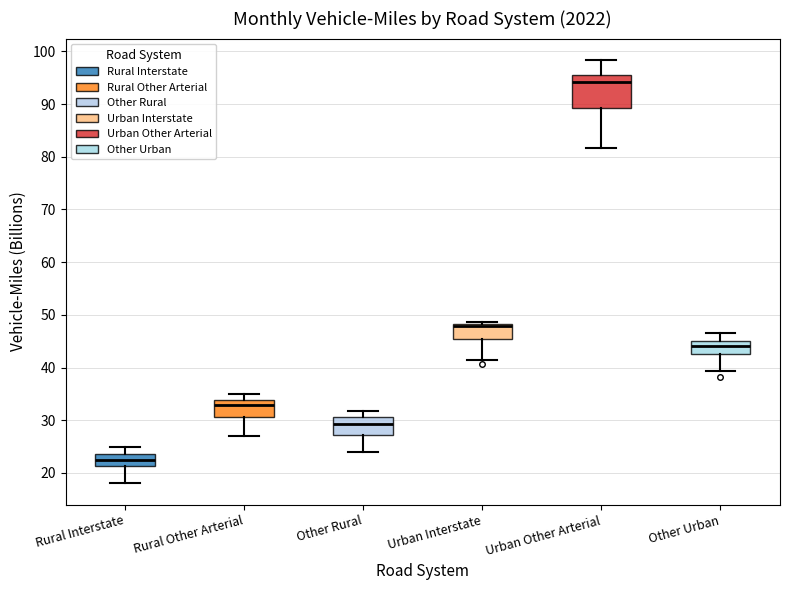

Which box is the tallest, from its lower edge to its upper edge?

Urban Other Arterial